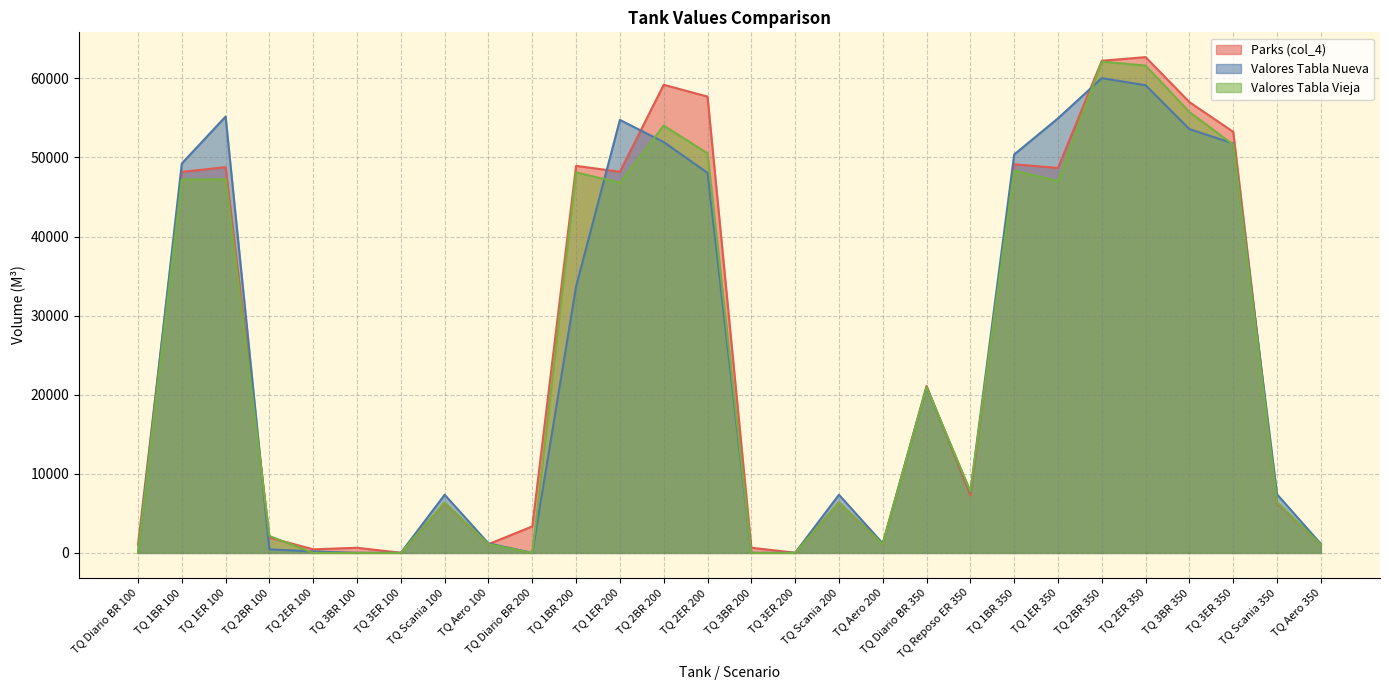

True or false: Parks (col_4) has more than 1 points higher than both neighbors.

True